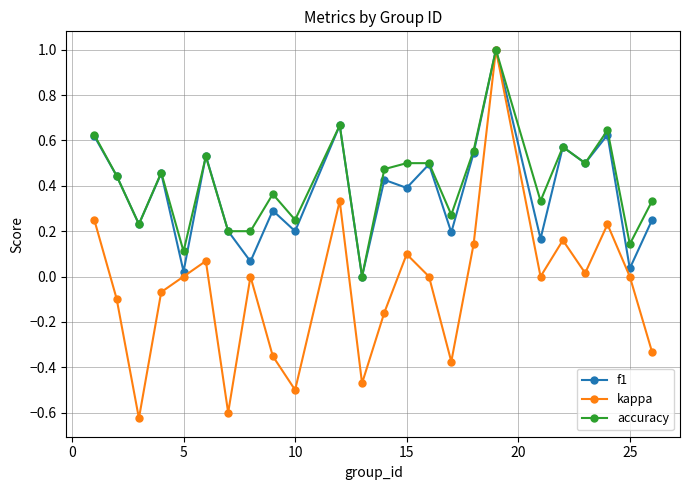

True or false: f1 has more than 1 points higher than both neighbors.

True